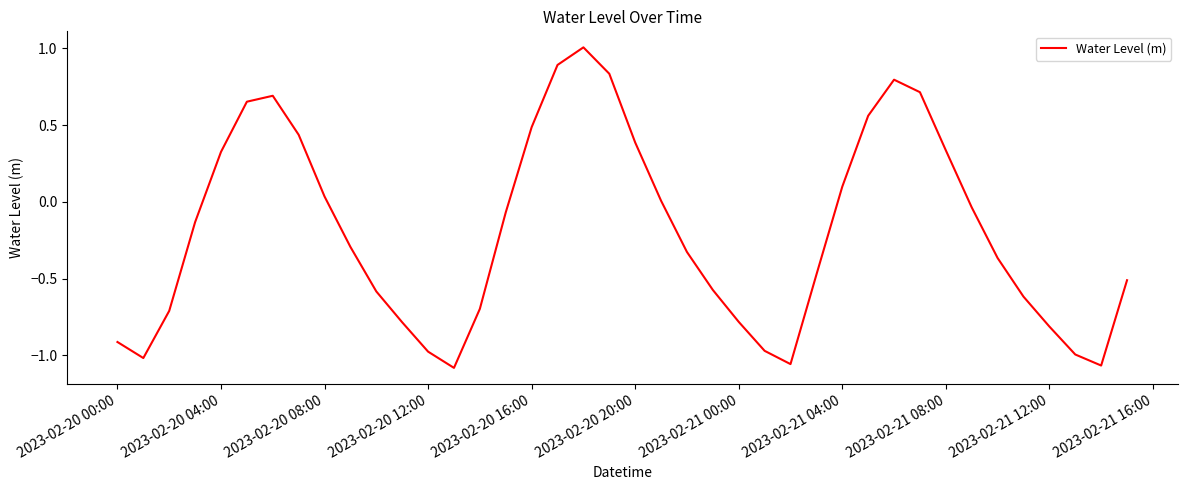

What is the difference between the maximum and minimum values?

2.1